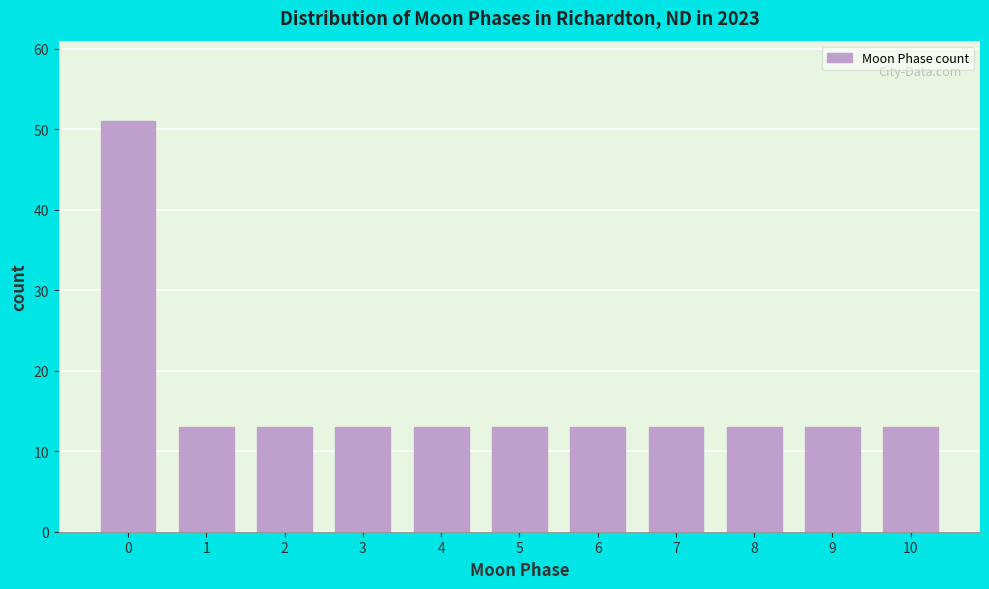

Reading right to left, what are all the values shown in this chart?

10=13	9=13	8=13	7=13	6=13	5=13	4=13	3=13	2=13	1=13	0=51